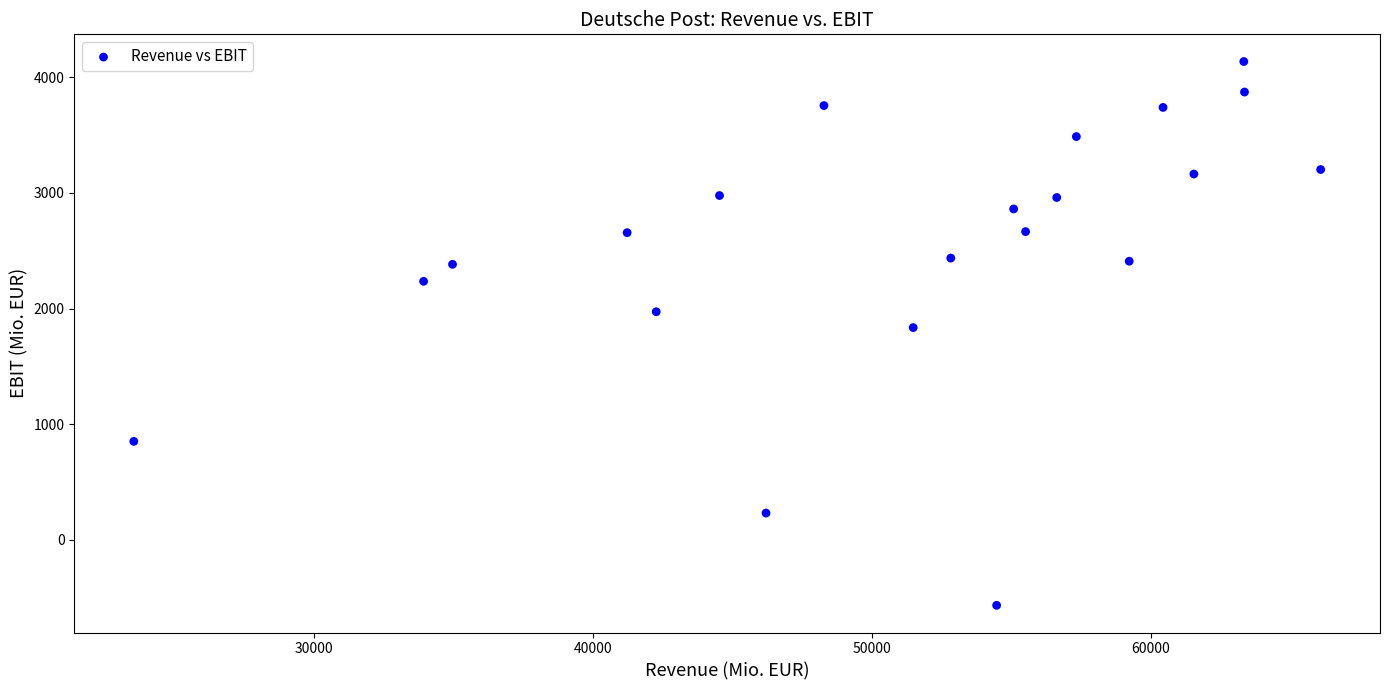

What is the range of Y values (max minus min)?

4703